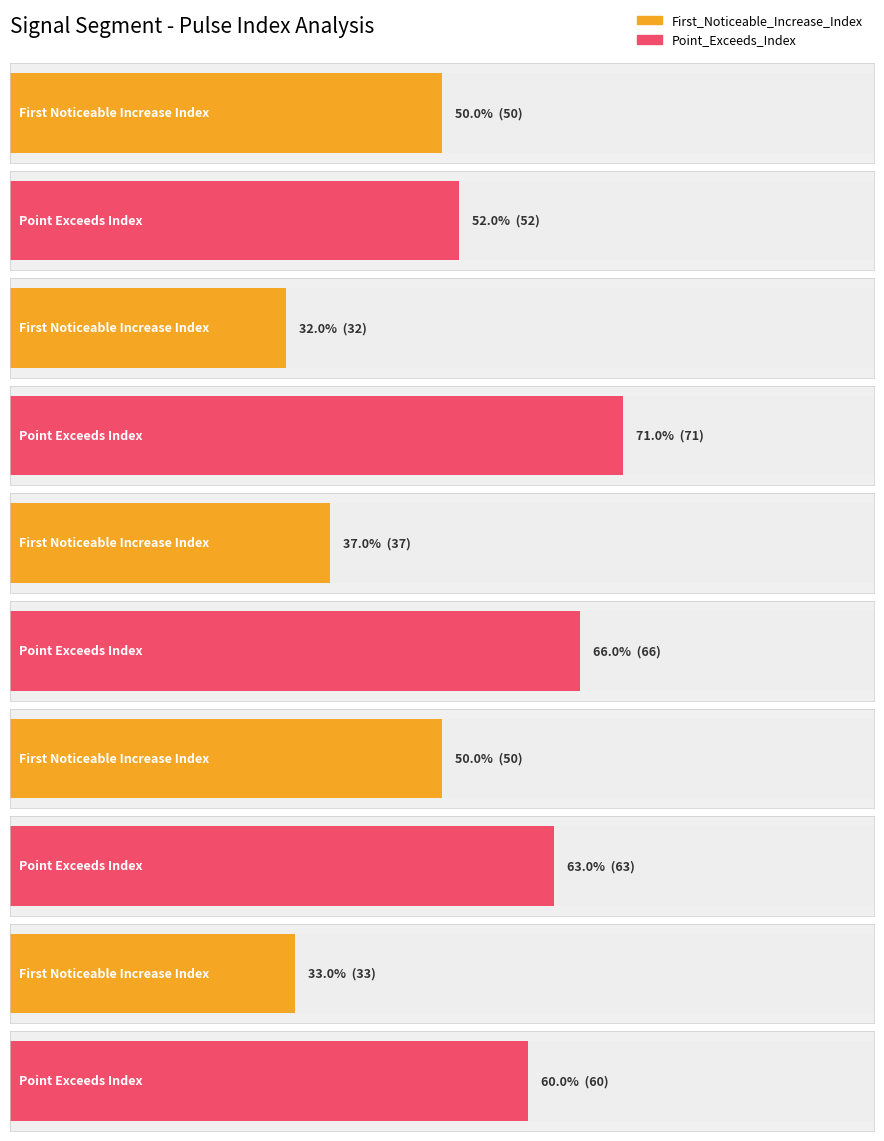

Which series has the widest spread of values?

Point_Exceeds_Index